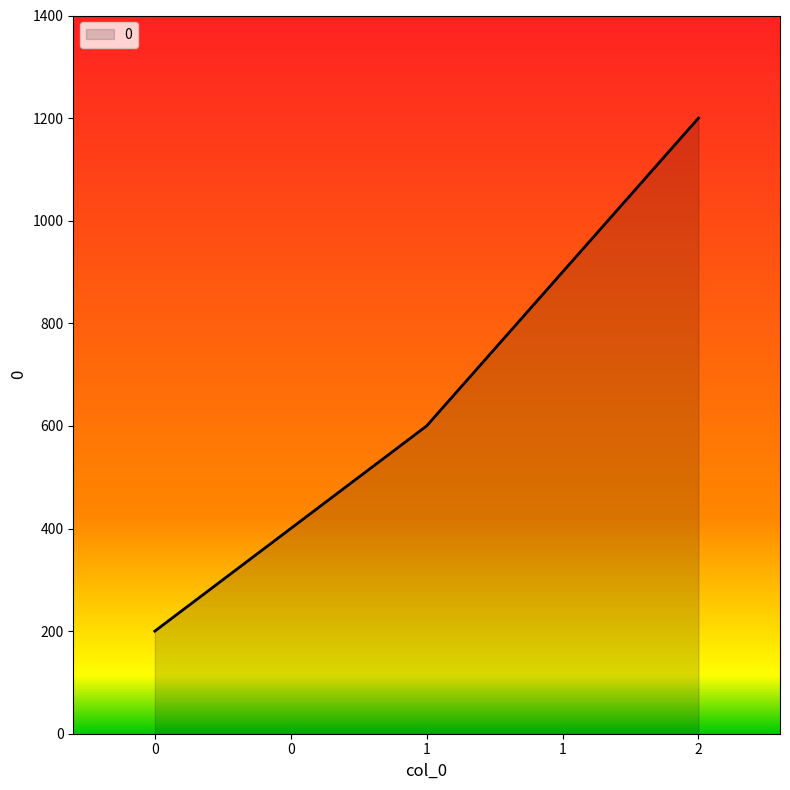

What is the smallest value displayed?

200